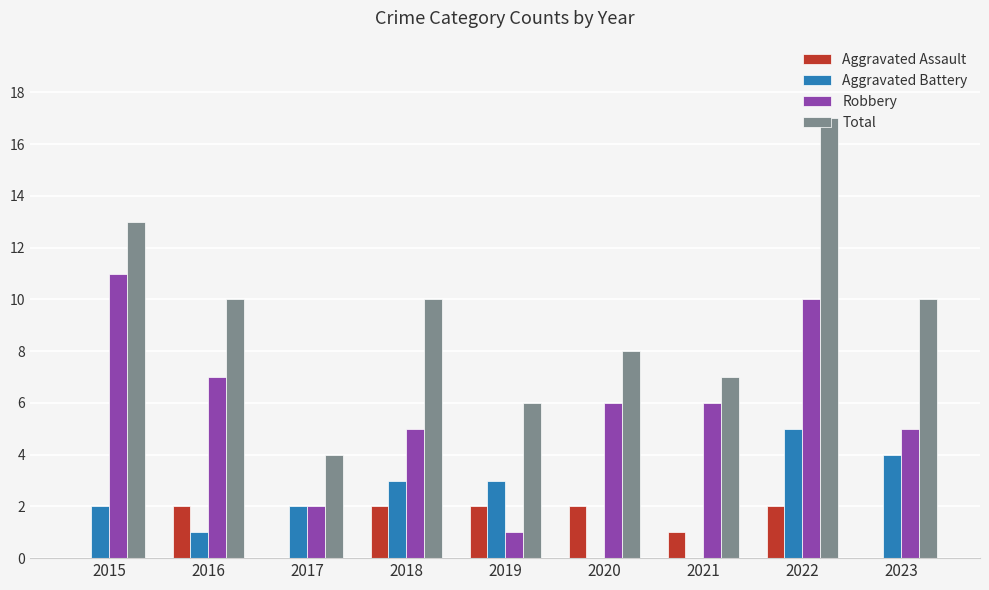

Are the bars horizontal?

No